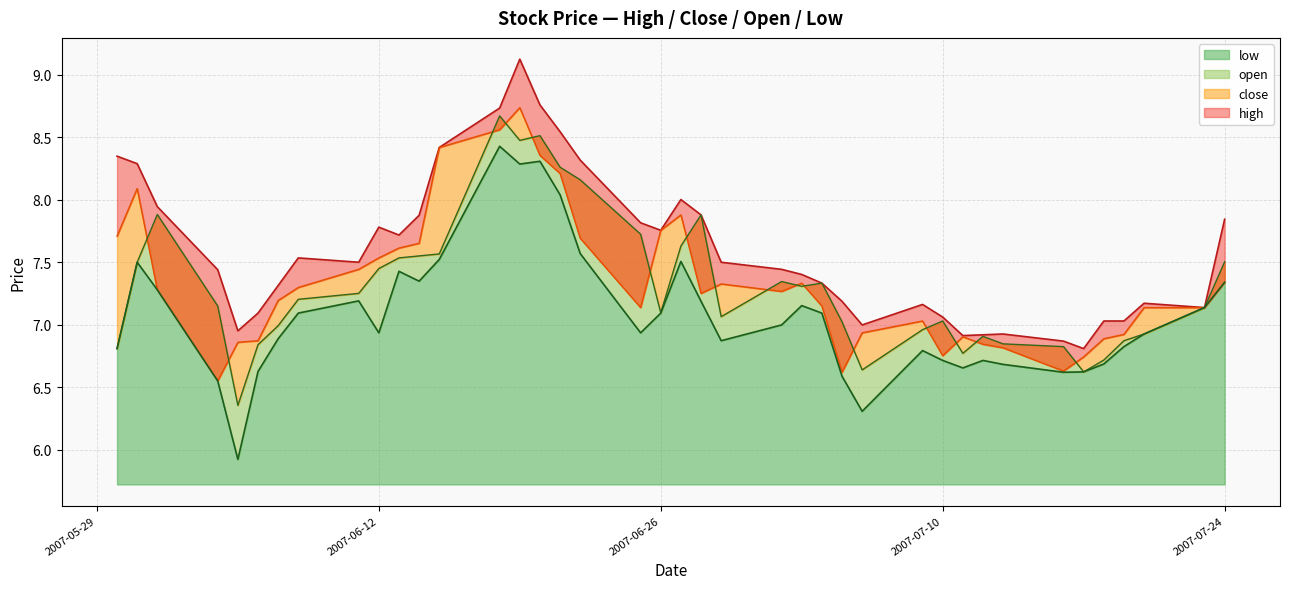

At which category is the sum across all series the highest?

2007-06-19